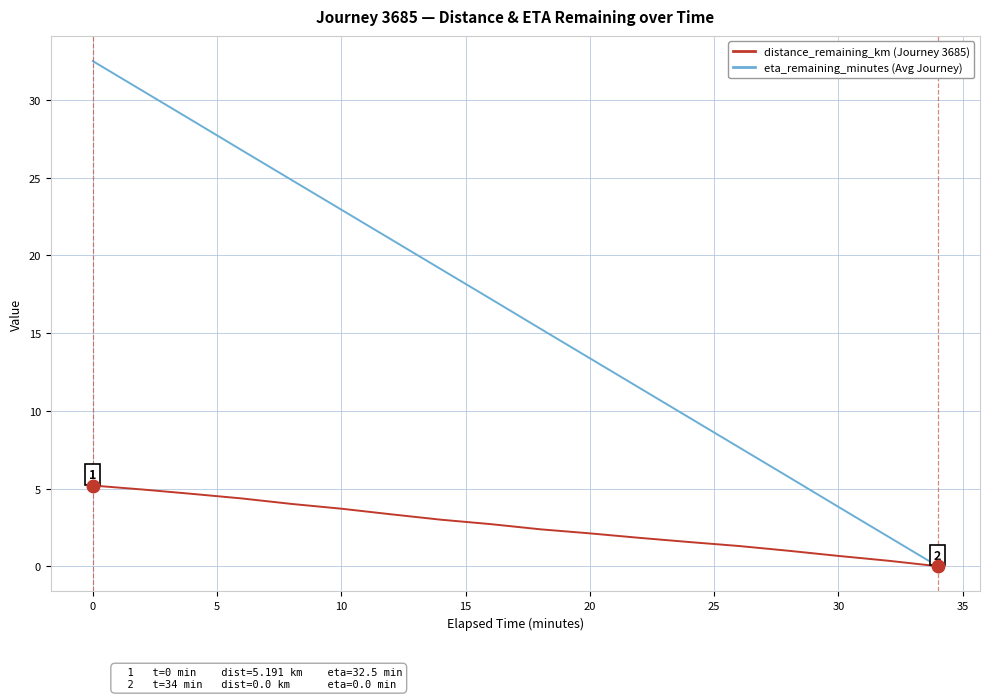

What is the maximum value shown in the chart?

32.5